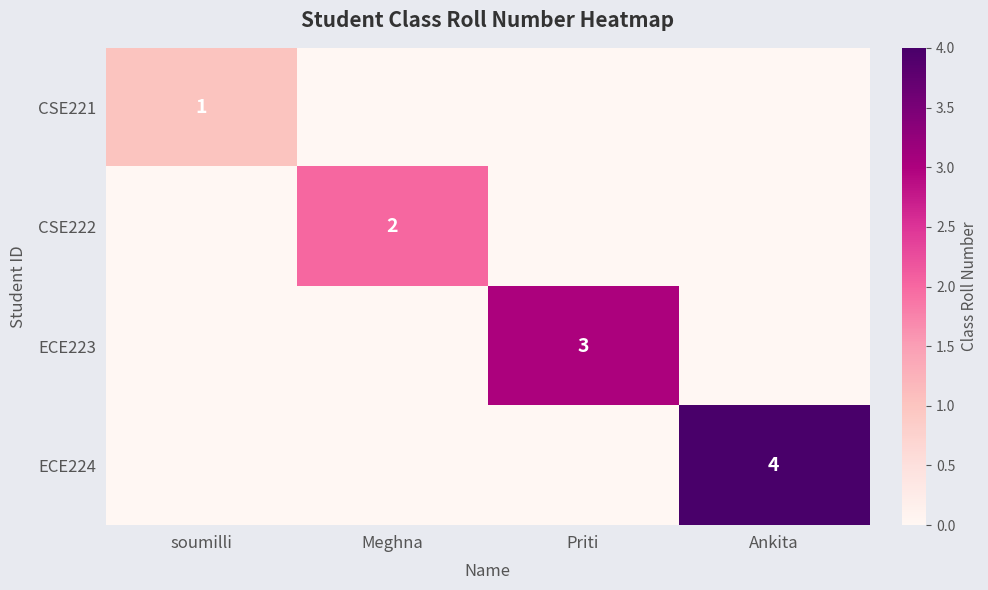

The ECE223 series shows 2 at Priti. True or false?

False